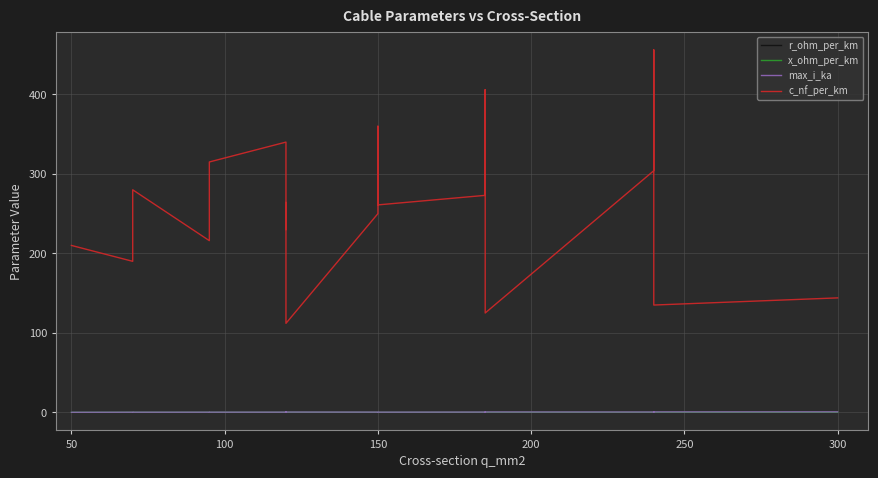

Reading left to right, transcribe all the data shown in this chart.

r_ohm_per_km: 0.6	0.4	0.4	0.3	0.3	0.3	0.3	0.2	0.2	0.2	0.2	0.2	0.2	0.2	0.1	0.1	0.1	0.1	0.1
x_ohm_per_km: 0.1	0.1	0.1	0.1	0.1	0.1	0.1	0.1	0.2	0.1	0.1	0.1	0.1	0.1	0.2	0.1	0.1	0.1	0.1
max_i_ka: 0.1	0.2	0.2	0.3	0.2	0.3	0.3	0.2	0.4	0.3	0.3	0.3	0.4	0.4	0.5	0.4	0.4	0.5	0.6
c_nf_per_km: 210.0	190.0	280.0	216.0	315.0	340.0	230.0	264.0	112.0	250.0	360.0	261.0	273.0	406.0	125.0	304.0	456.0	135.0	144.0